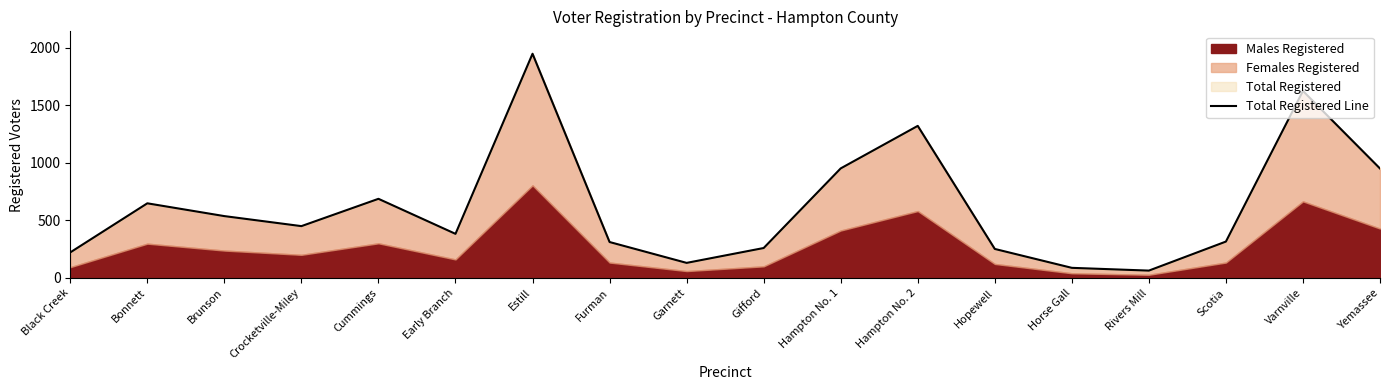

What position from the left is Yemassee?

18